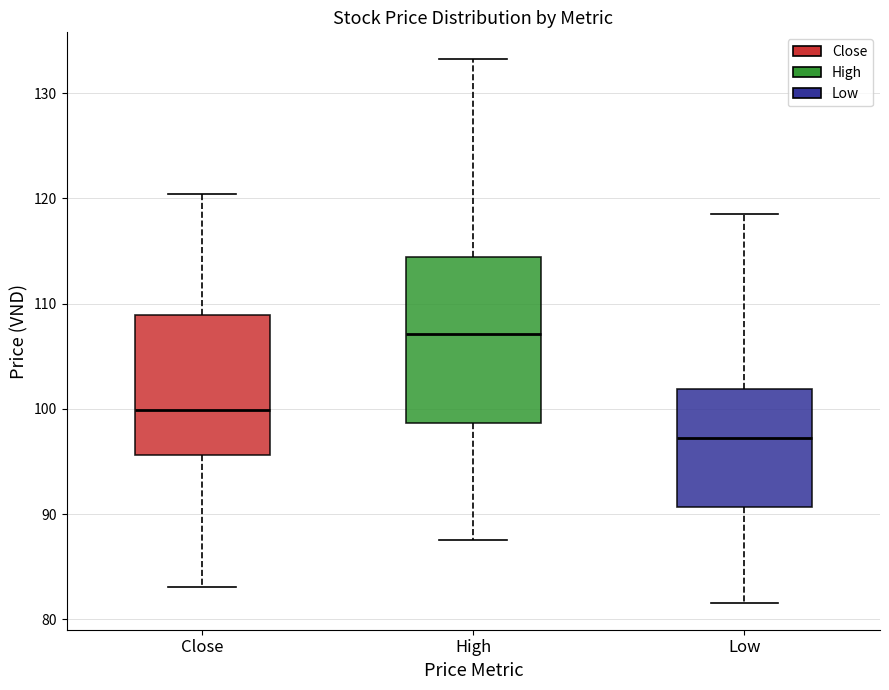

Reading left to right, transcribe this box plot: for each box, give where its median line is, the range the box spans, and where its two whiskers end, as read against the y-axis. The values are not printed on the chart, so give them approximately, as read against the axis.

Close: median 100, box 96 to 109, whiskers 83 to 120
High: median 107, box 99 to 114, whiskers 88 to 133
Low: median 97, box 91 to 102, whiskers 82 to 119